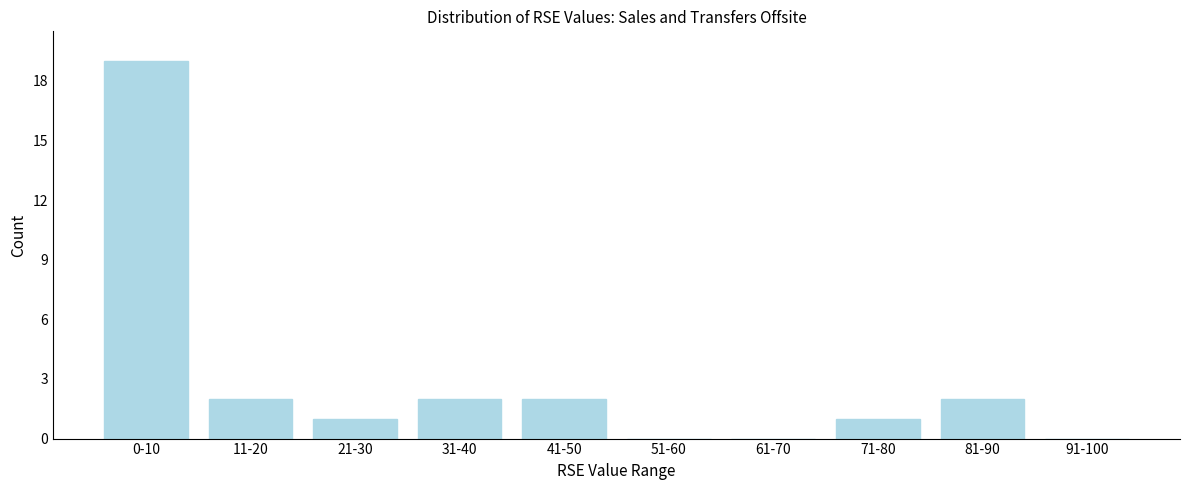

Reading left to right, extract all data points from this chart.

0-10=19	11-20=2	21-30=1	31-40=2	41-50=2	51-60=0	61-70=0	71-80=1	81-90=2	91-100=0